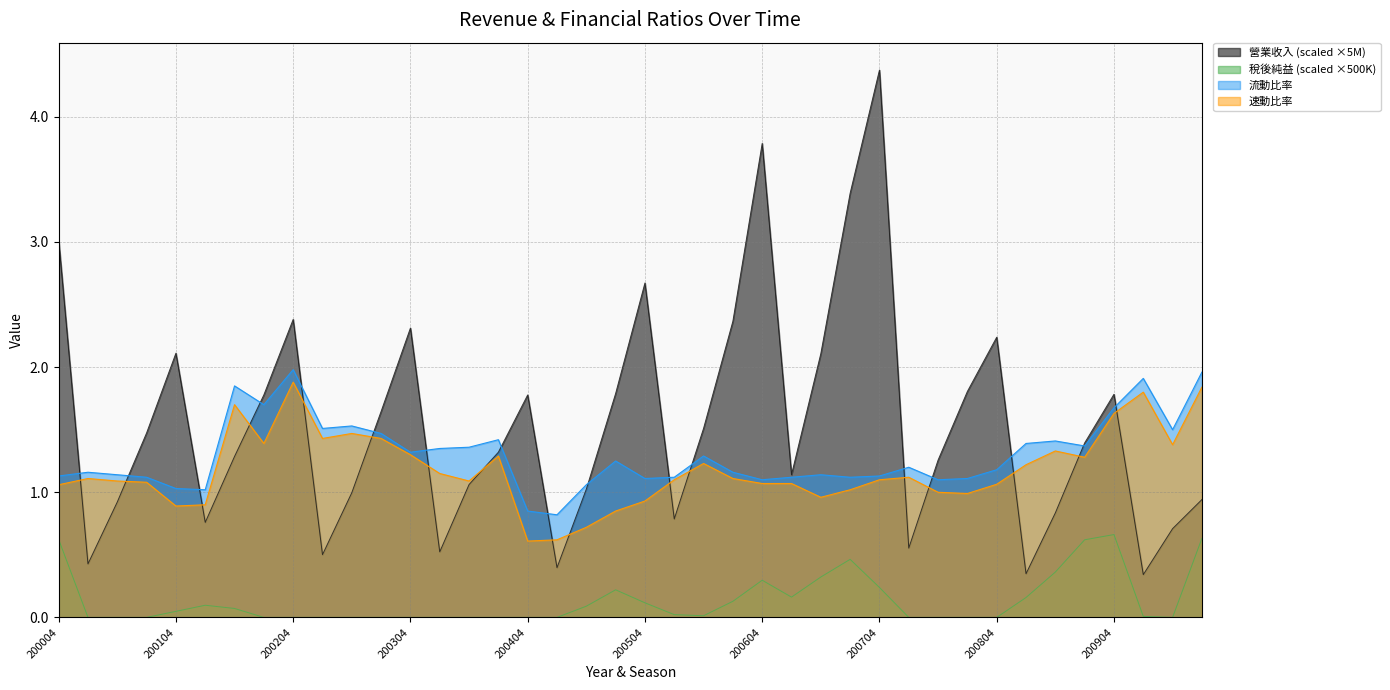

The value of 速動比率 at 200604 is 1.8. True or false?

False